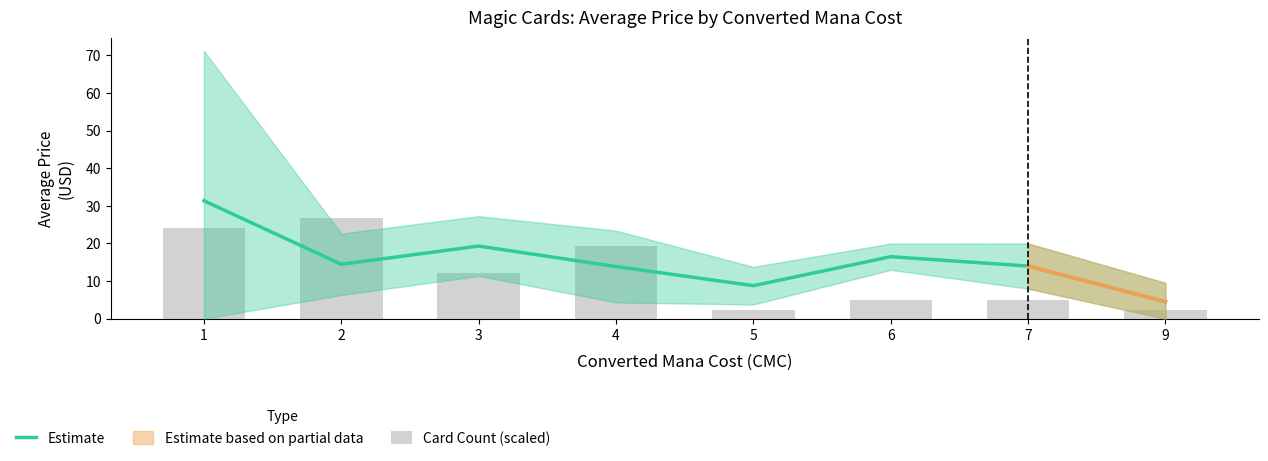

What is the value of the Card Count (scaled) bar at the 8th from the left?

2.4